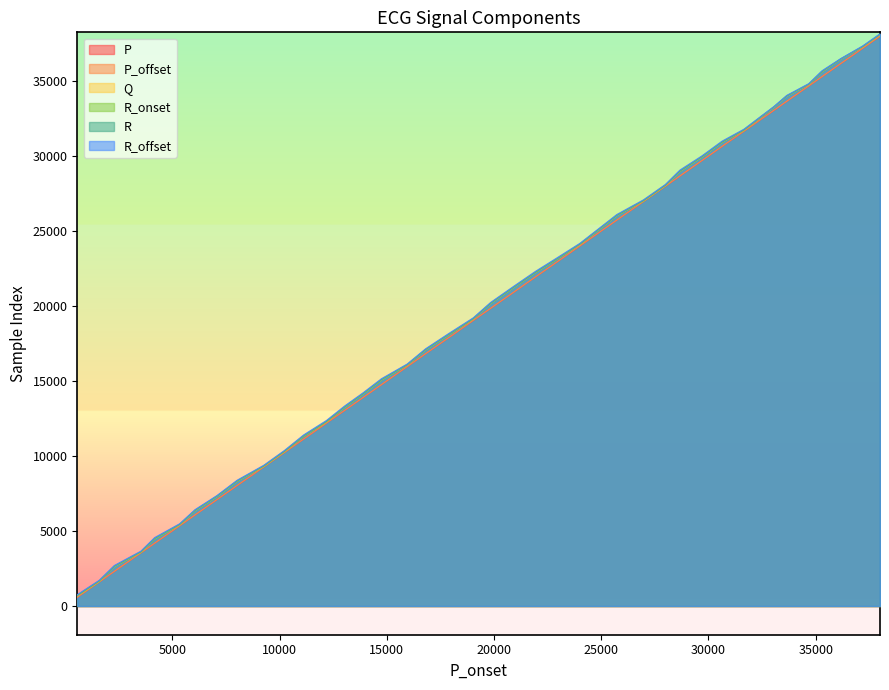

True or false: R_offset and P cross at least once.

False